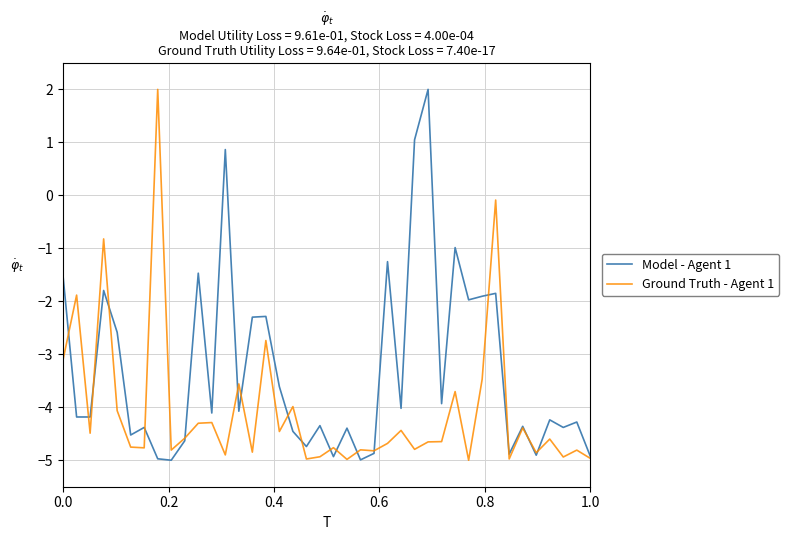

Rank the series by their average value, from lowest to highest.

Ground Truth - Agent 1, Model - Agent 1